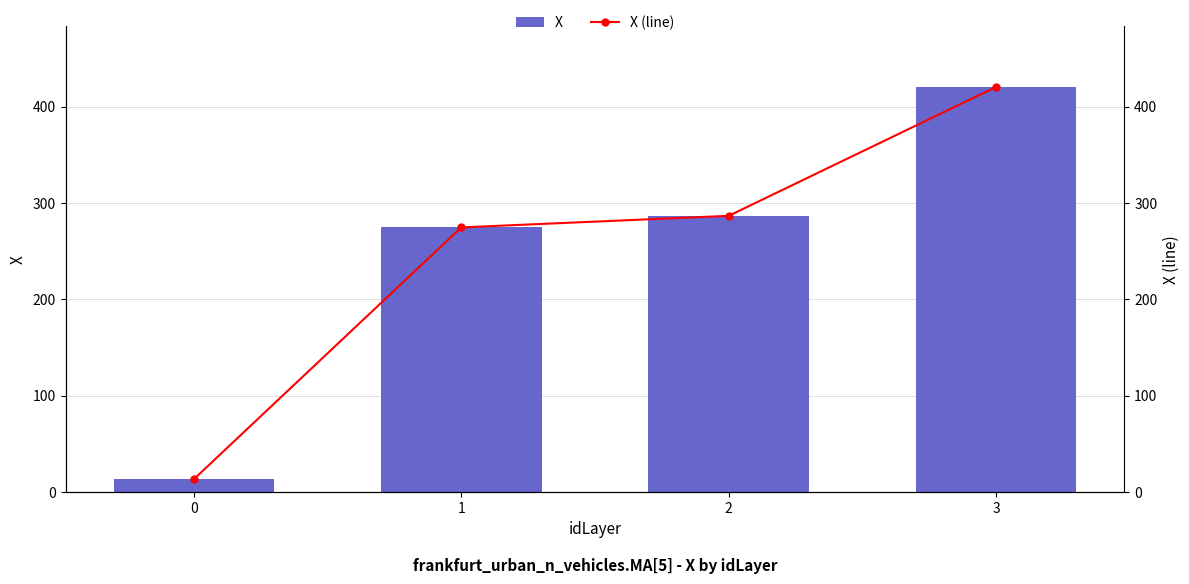

What is the total value across all series at 1?

549.1